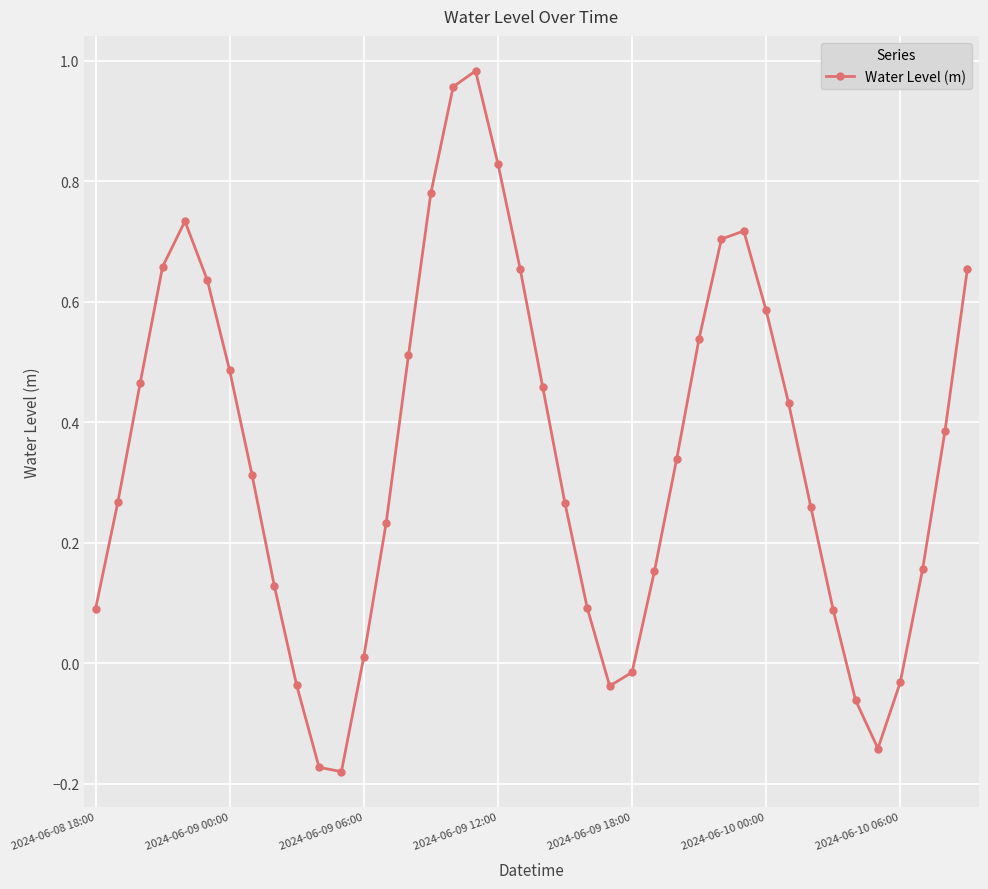

What is the difference between the maximum and second lowest values?

1.2